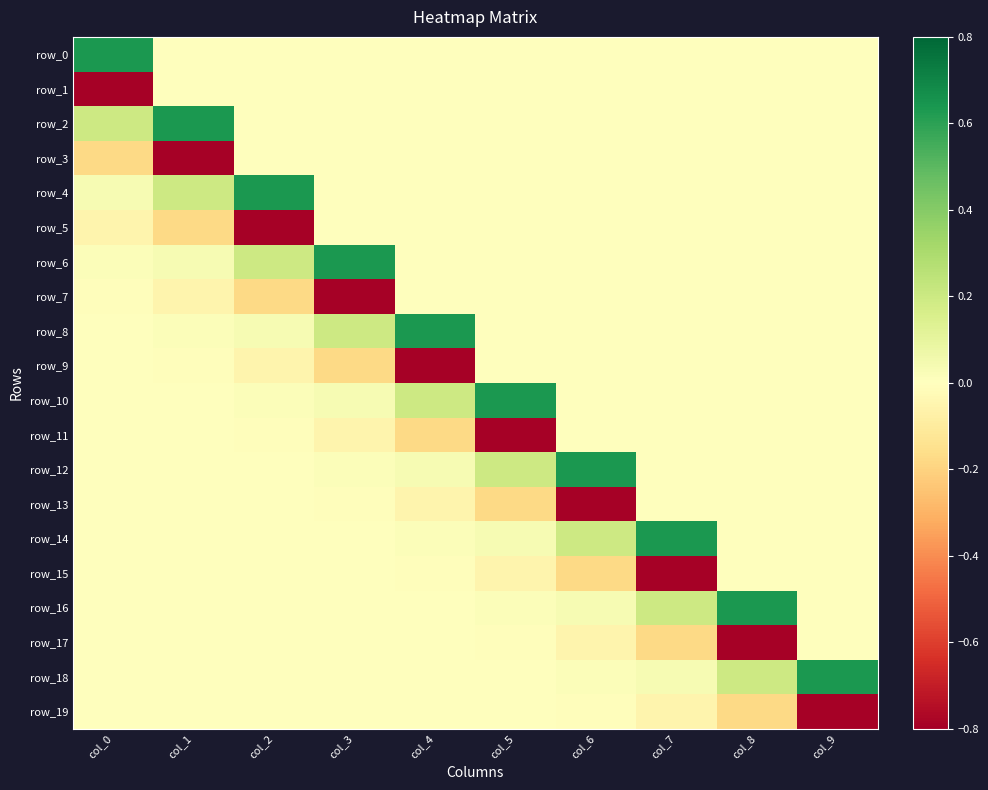

Reading left to right, what are all the values shown in this chart?

row_0: 0.6	0.0	0.0	0.0	0.0	0.0	0.0	0.0	0.0	0.0
row_1: -0.8	0.0	0.0	0.0	0.0	0.0	0.0	0.0	0.0	0.0
row_2: 0.2	0.6	0.0	0.0	0.0	0.0	0.0	0.0	0.0	0.0
row_3: -0.2	-0.8	0.0	0.0	0.0	0.0	0.0	0.0	0.0	0.0
row_4: 0.0	0.2	0.6	0.0	0.0	0.0	0.0	0.0	0.0	0.0
row_5: -0.1	-0.2	-0.8	0.0	0.0	0.0	0.0	0.0	0.0	0.0
row_6: 0.0	0.0	0.2	0.6	0.0	0.0	0.0	0.0	0.0	0.0
row_7: -0.0	-0.1	-0.2	-0.8	0.0	0.0	0.0	0.0	0.0	0.0
row_8: 0.0	0.0	0.0	0.2	0.6	0.0	0.0	0.0	0.0	0.0
row_9: -0.0	-0.0	-0.1	-0.2	-0.8	0.0	0.0	0.0	0.0	0.0
row_10: 0.0	0.0	0.0	0.0	0.2	0.6	0.0	0.0	0.0	0.0
row_11: -0.0	-0.0	-0.0	-0.1	-0.2	-0.8	0.0	0.0	0.0	0.0
row_12: -0.0	0.0	0.0	0.0	0.0	0.2	0.6	0.0	0.0	0.0
row_13: -0.0	-0.0	-0.0	-0.0	-0.1	-0.2	-0.8	0.0	0.0	0.0
row_14: 0.0	-0.0	0.0	0.0	0.0	0.0	0.2	0.6	0.0	0.0
row_15: 0.0	-0.0	-0.0	-0.0	-0.0	-0.1	-0.2	-0.8	0.0	0.0
row_16: -0.0	0.0	-0.0	0.0	0.0	0.0	0.0	0.2	0.6	0.0
row_17: -0.0	0.0	-0.0	-0.0	-0.0	-0.0	-0.1	-0.2	-0.8	0.0
row_18: 0.0	-0.0	0.0	-0.0	0.0	0.0	0.0	0.0	0.2	0.6
row_19: 0.0	-0.0	0.0	-0.0	-0.0	-0.0	-0.0	-0.1	-0.2	-0.8